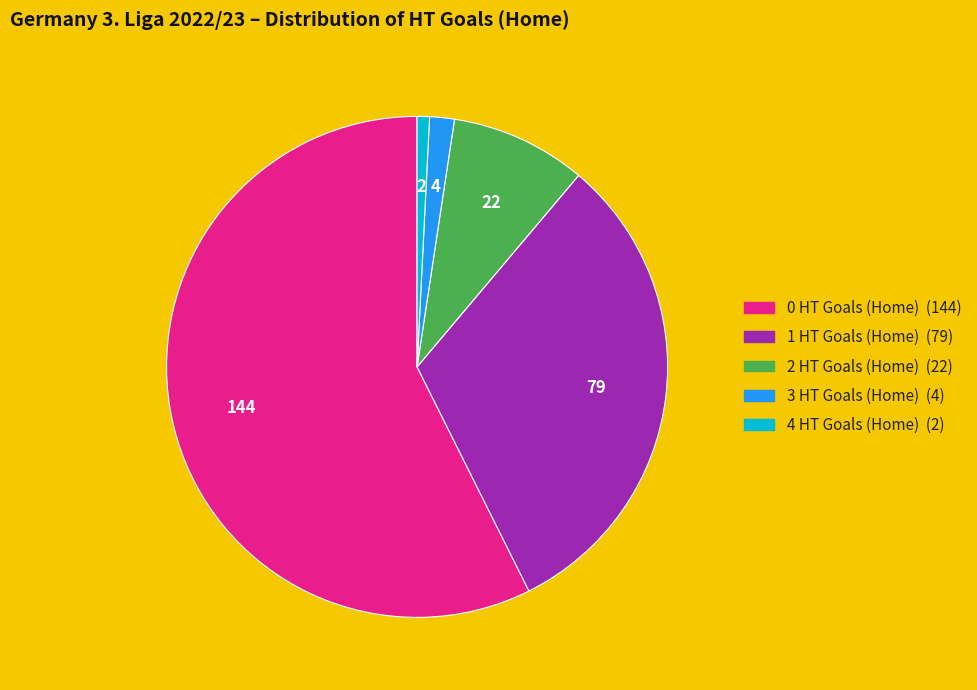

Does 0 HT Goals (Home) account for over 50% of the chart?

Yes